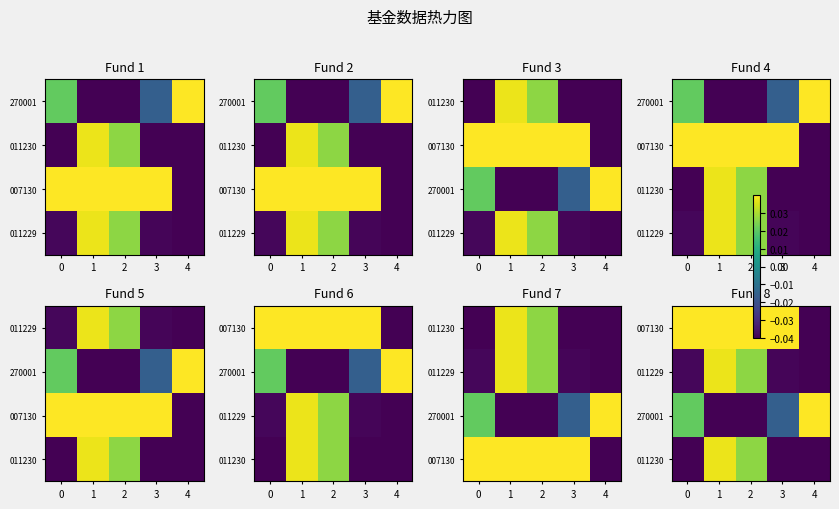

List the labels in order of 270001 value, largest first.

4, 0, 3, 1, 2